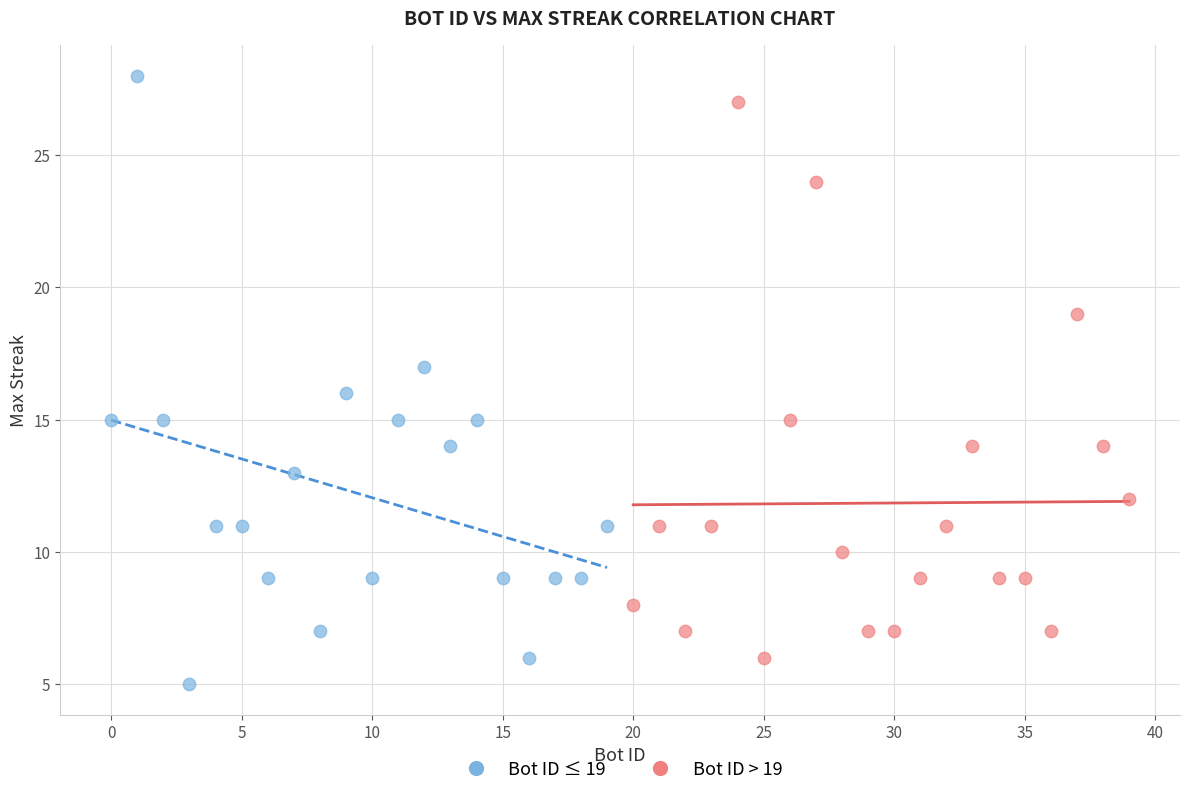

Which series contains the lowest Y value?

Bot ID ≤ 19